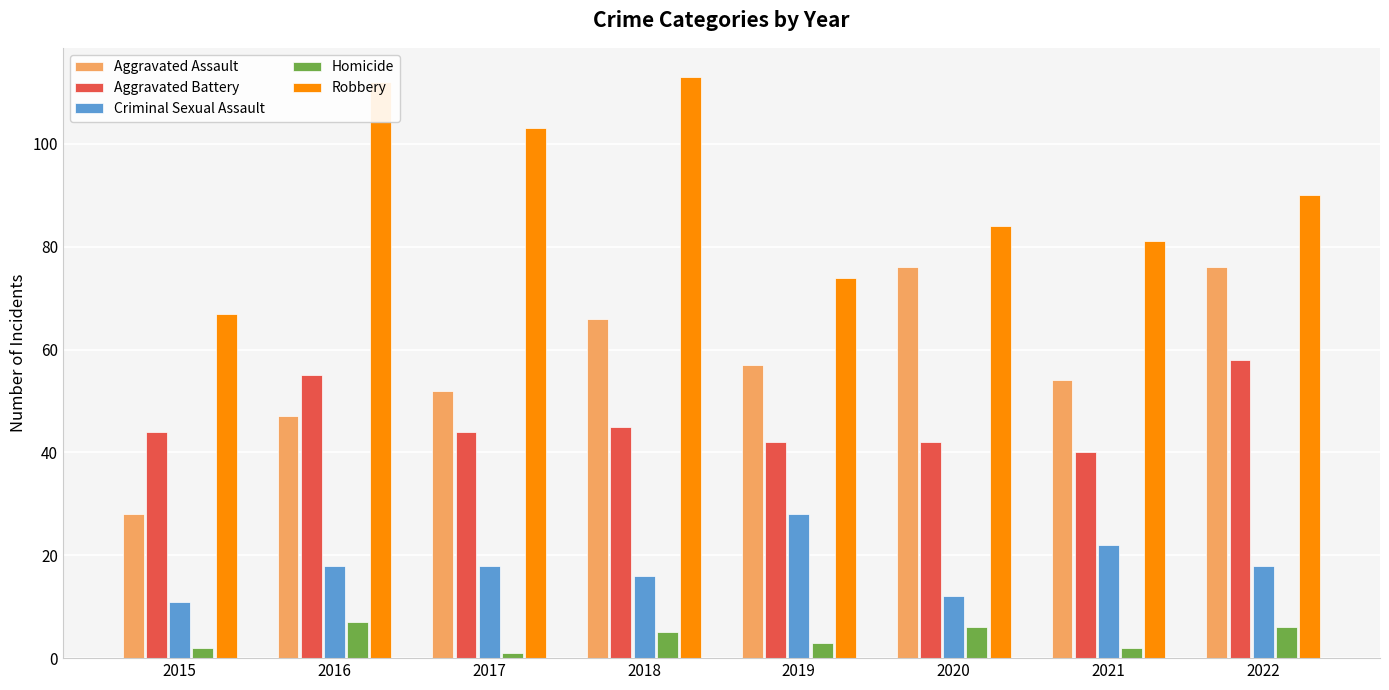

Is it true that Aggravated Assault equals 76 at 2022?

True